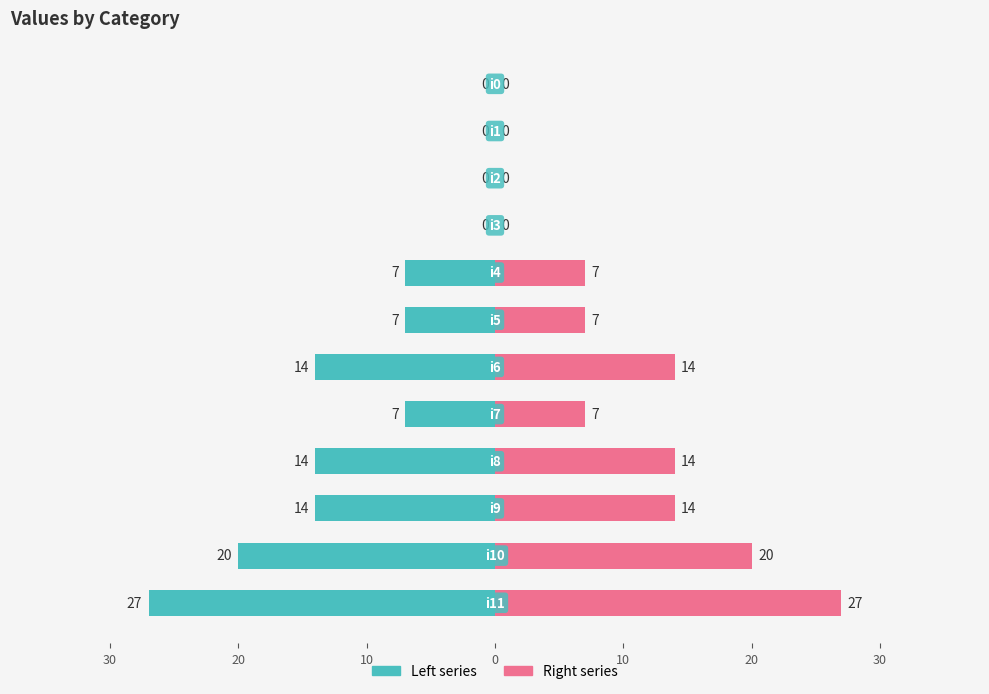

What value does the col_1 (left) series have at 10?

-20